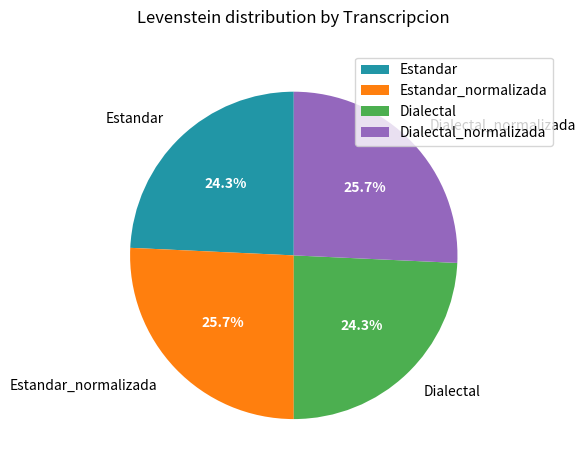

Is there any slice that represents more than half of the pie?

No